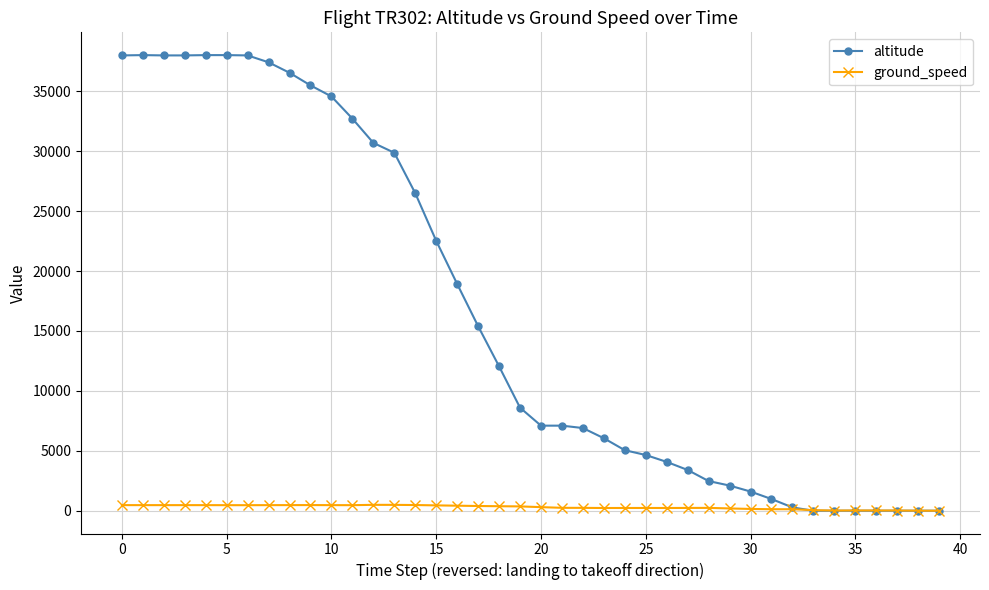

Which series has the largest range (max minus min)?

altitude